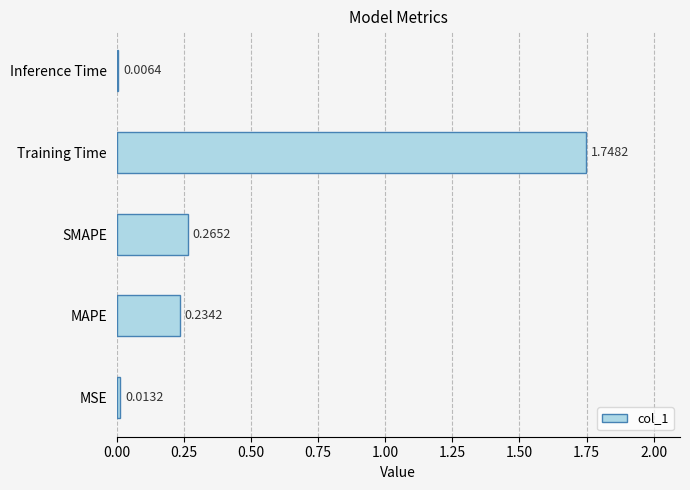

List the labels in order of value, smallest first.

Inference Time, MSE, MAPE, SMAPE, Training Time